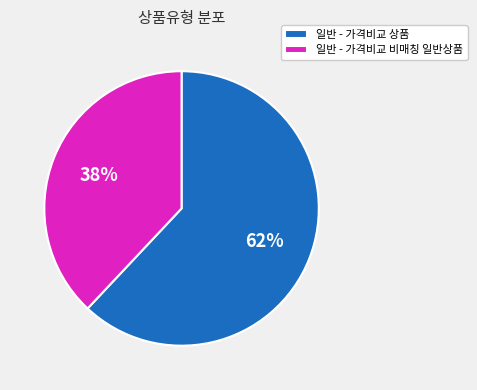

Which category has the biggest portion of the pie?

일반 - 가격비교 상품